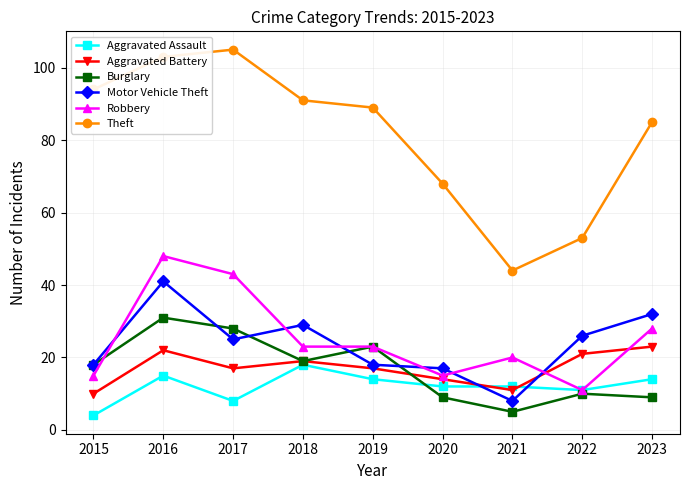

What is the lowest value of the Motor Vehicle Theft series?

8